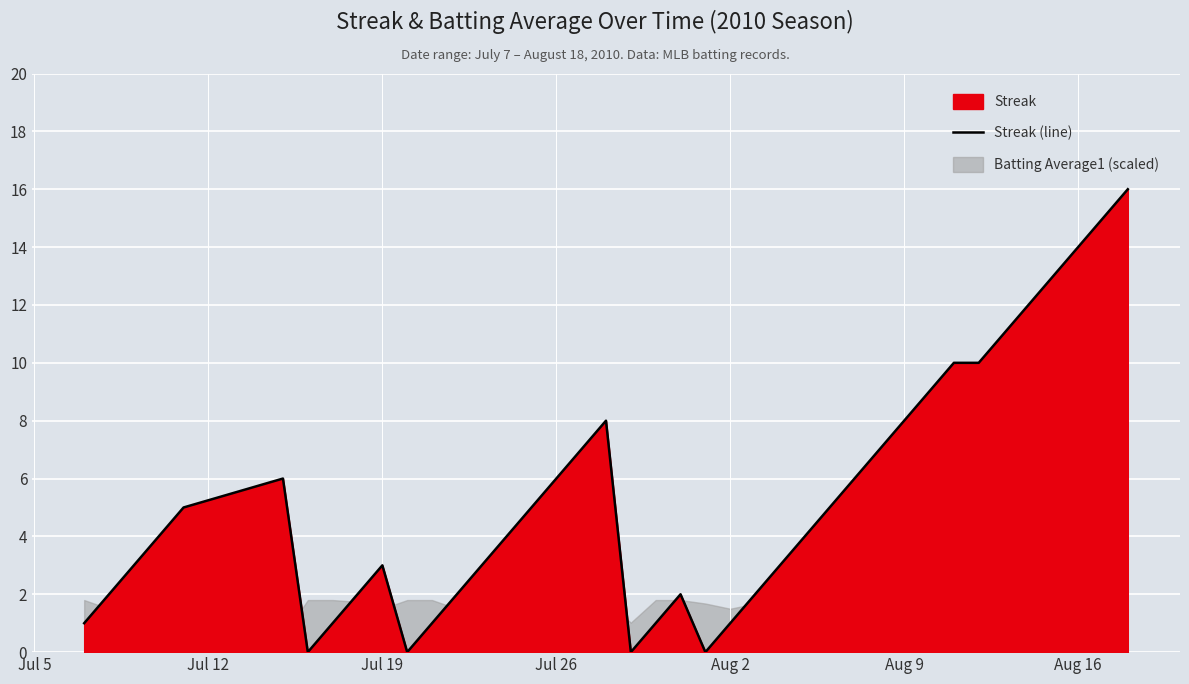

What is the highest value of the Streak (line) series?

16